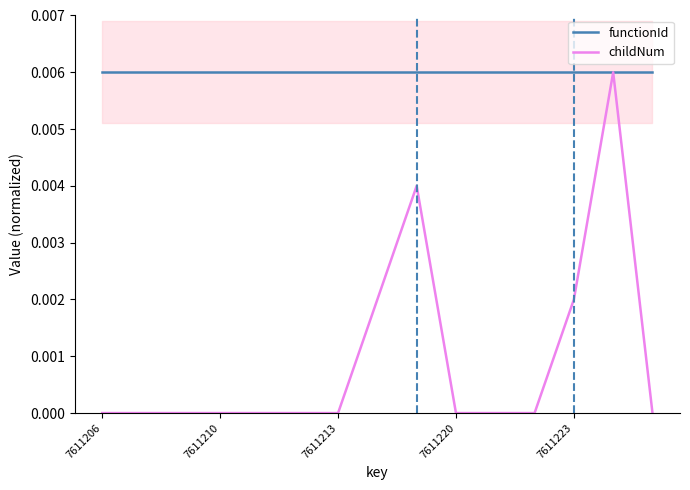

The value of functionId at 7611210 is 0.0. True or false?

False